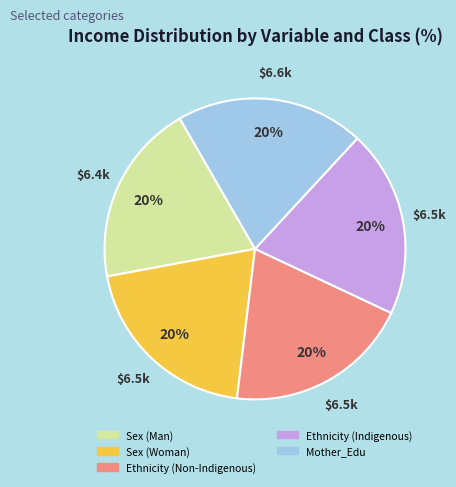

Is there a majority slice in this chart?

No